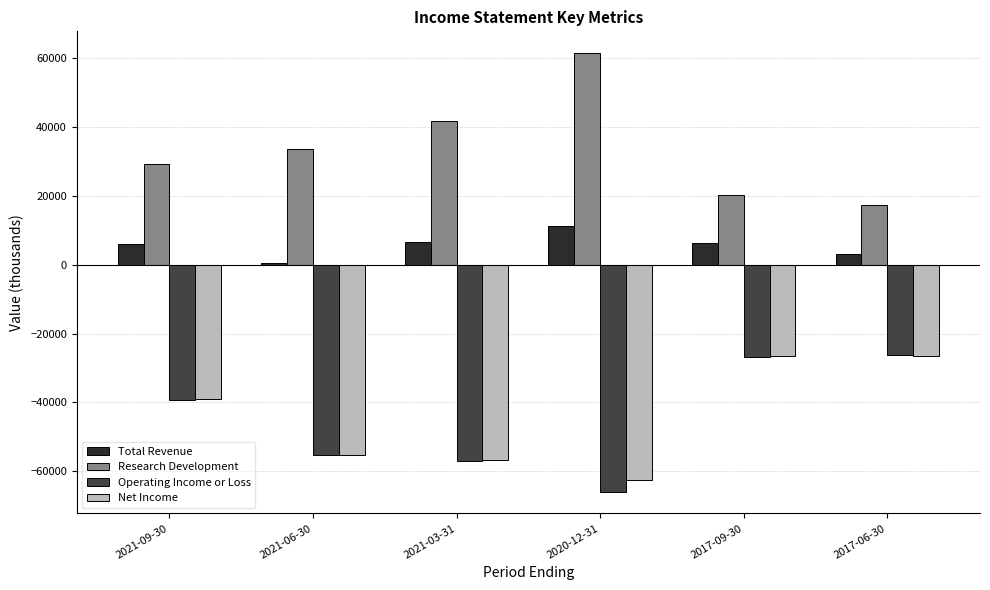

Does the chart contain stacked bars?

No